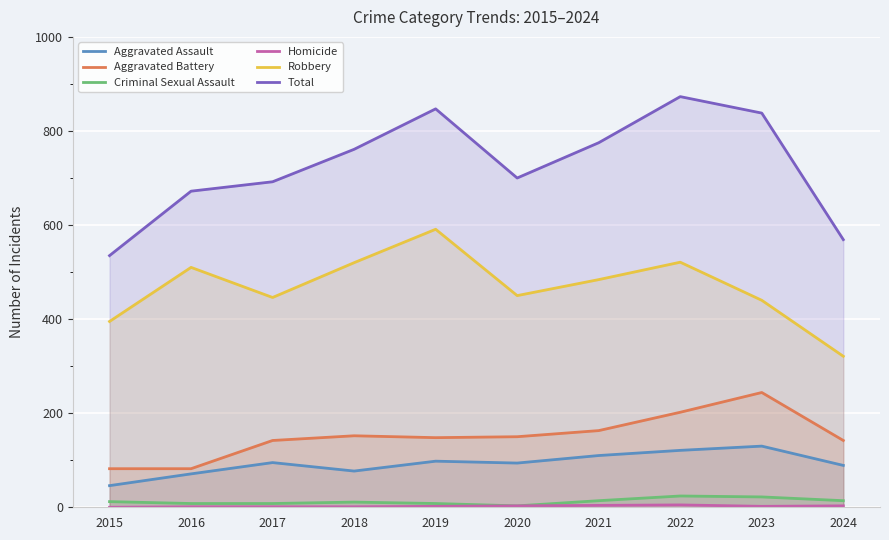

Between 2015 and 2019, which series saw the biggest shift?

Total